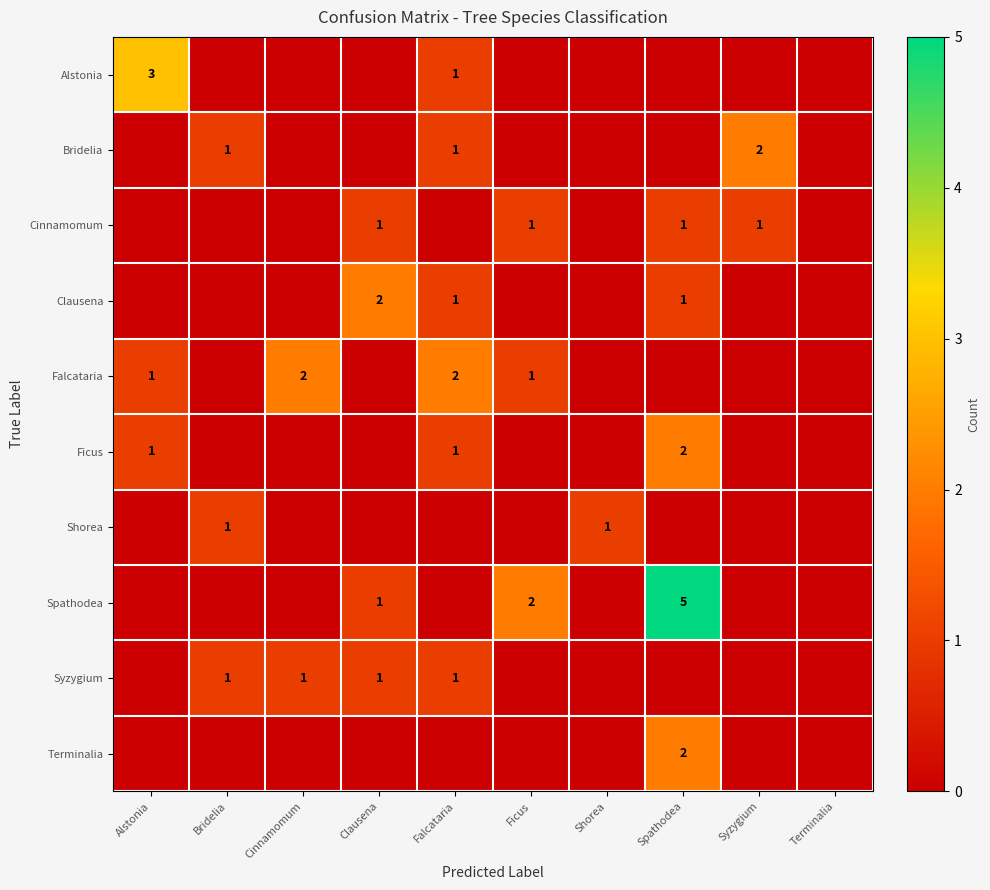

Is it true that Ficus equals 3 at Spathodea?

False